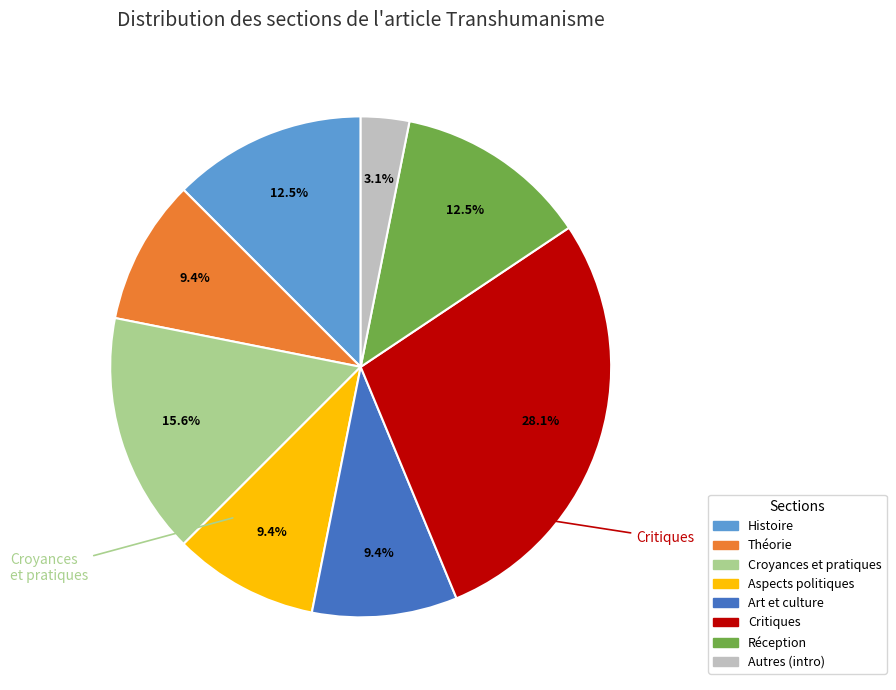

What percentage is the Aspects politiques slice, to the nearest percent?

9%